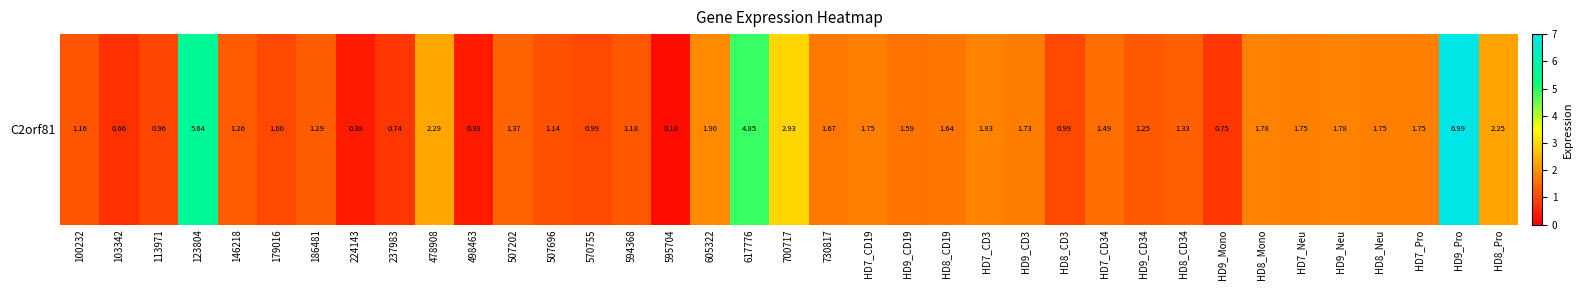

What is the ratio of the value at 700717 to the value at 605322?

1.5